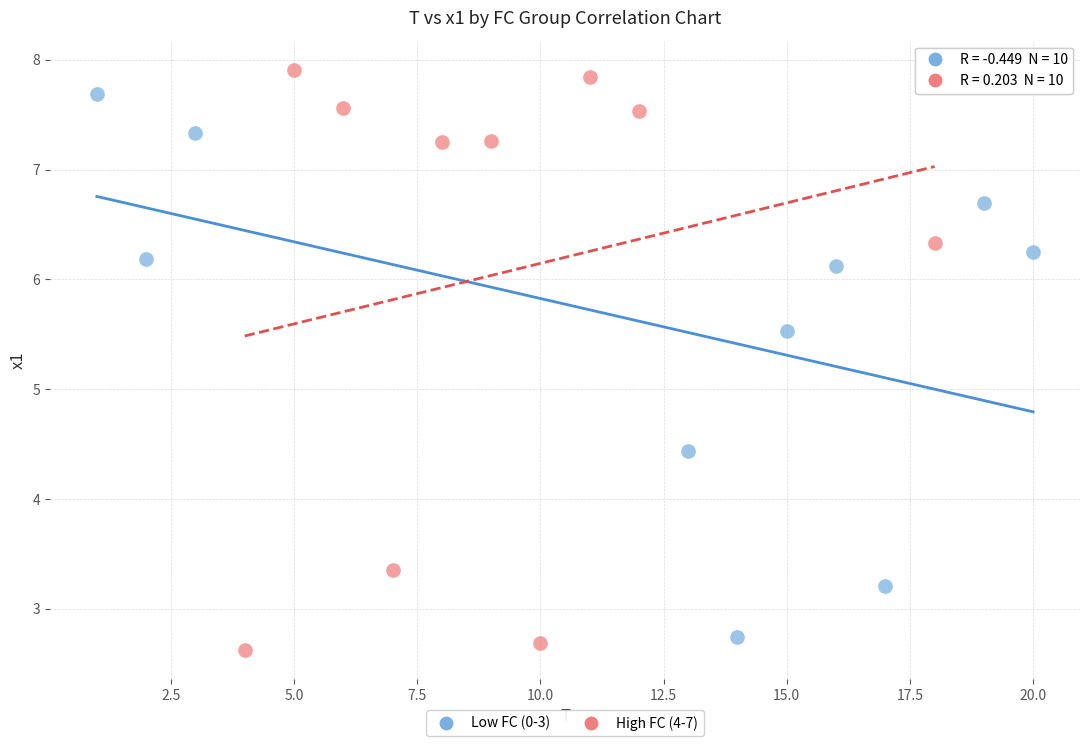

Which series has the widest spread of Y values?

High FC (4-7)